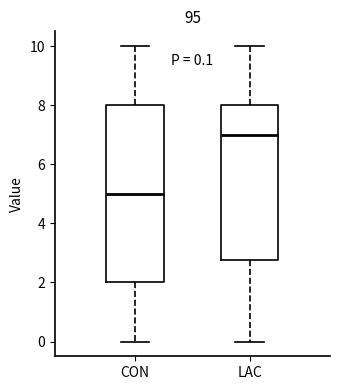

Which box has the lowest median line?

CON